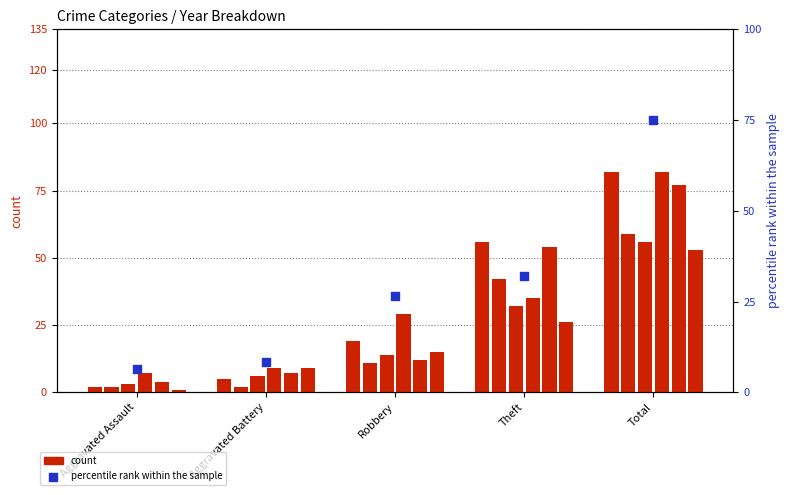

Approximately how many times larger is the value at Aggravated Assault compared to Aggravated Battery?

0.8